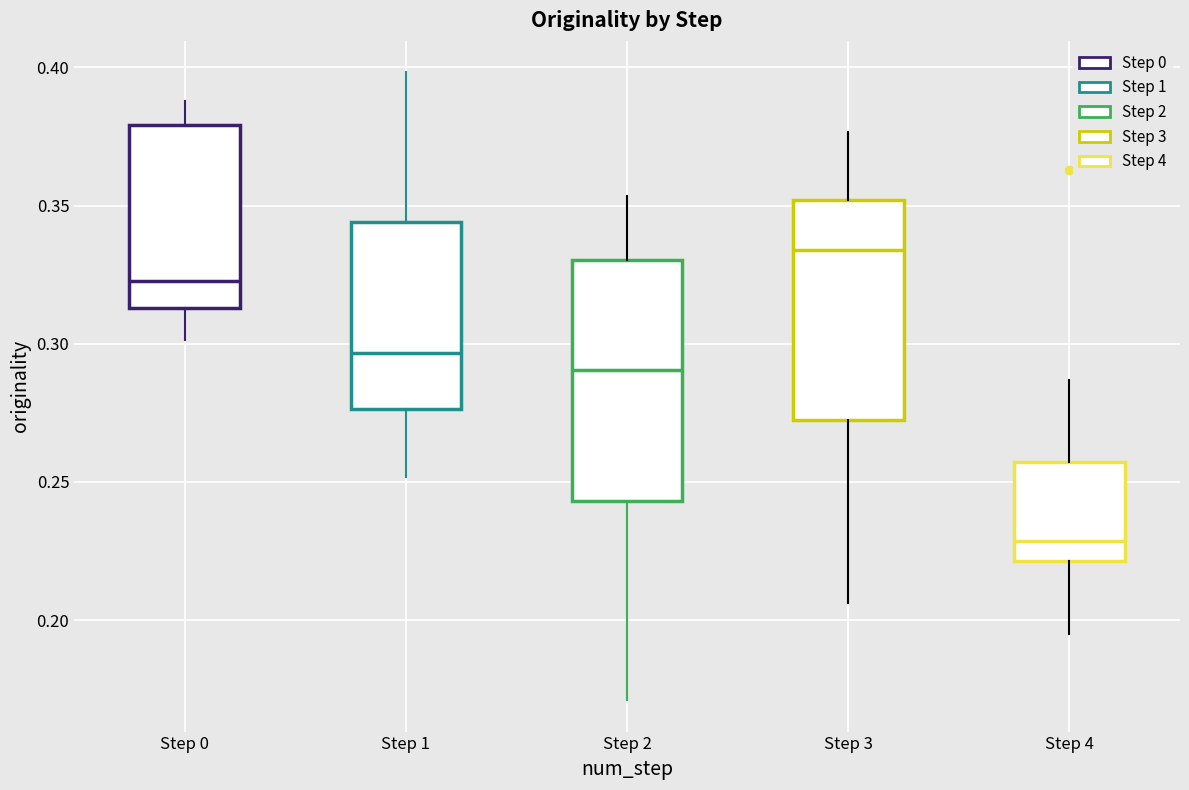

Reading left to right, transcribe this box plot: for each box, give where its median line is, the range the box spans, and where its two whiskers end, as read against the y-axis. The values are not printed on the chart, so give them approximately, as read against the axis.

Step 0: median 0.325, box 0.315 to 0.380, whiskers 0.300 to 0.390
Step 1: median 0.295, box 0.275 to 0.345, whiskers 0.250 to 0.400
Step 2: median 0.290, box 0.245 to 0.330, whiskers 0.170 to 0.355
Step 3: median 0.335, box 0.270 to 0.350, whiskers 0.205 to 0.375
Step 4: median 0.230, box 0.220 to 0.255, whiskers 0.195 to 0.285